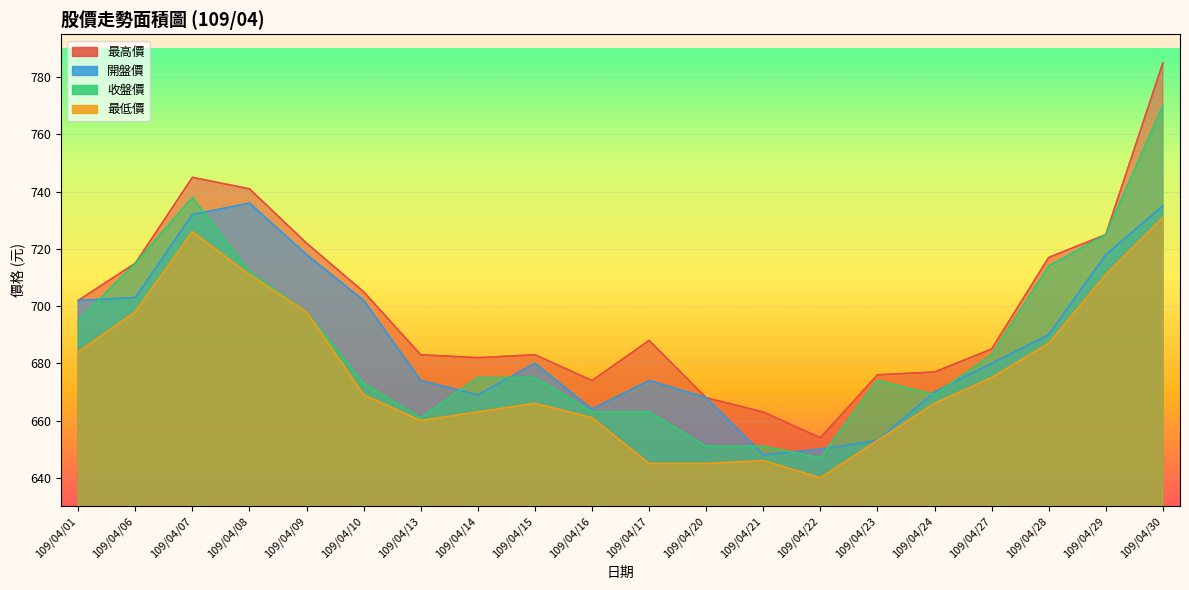

Reading right to left, list all the values displayed in this chart.

最高價: 109/04/30=785	109/04/29=725	109/04/28=717	109/04/27=685	109/04/24=677	109/04/23=676	109/04/22=654	109/04/21=663	109/04/20=668	109/04/17=688	109/04/16=674	109/04/15=683	109/04/14=682	109/04/13=683	109/04/10=705	109/04/09=722	109/04/08=741	109/04/07=745	109/04/06=715	109/04/01=702
收盤價: 109/04/30=770	109/04/29=725	109/04/28=714	109/04/27=683	109/04/24=669	109/04/23=674	109/04/22=647	109/04/21=651	109/04/20=651	109/04/17=663	109/04/16=663	109/04/15=675	109/04/14=675	109/04/13=661	109/04/10=673	109/04/09=698	109/04/08=712	109/04/07=738	109/04/06=715	109/04/01=695
開盤價: 109/04/30=735	109/04/29=718	109/04/28=690	109/04/27=680	109/04/24=670	109/04/23=653	109/04/22=650	109/04/21=648	109/04/20=668	109/04/17=674	109/04/16=664	109/04/15=680	109/04/14=669	109/04/13=674	109/04/10=702	109/04/09=718	109/04/08=736	109/04/07=732	109/04/06=703	109/04/01=702
最低價: 109/04/30=731	109/04/29=711	109/04/28=687	109/04/27=675	109/04/24=666	109/04/23=653	109/04/22=640	109/04/21=646	109/04/20=645	109/04/17=645	109/04/16=661	109/04/15=666	109/04/14=663	109/04/13=660	109/04/10=669	109/04/09=698	109/04/08=711	109/04/07=726	109/04/06=698	109/04/01=684